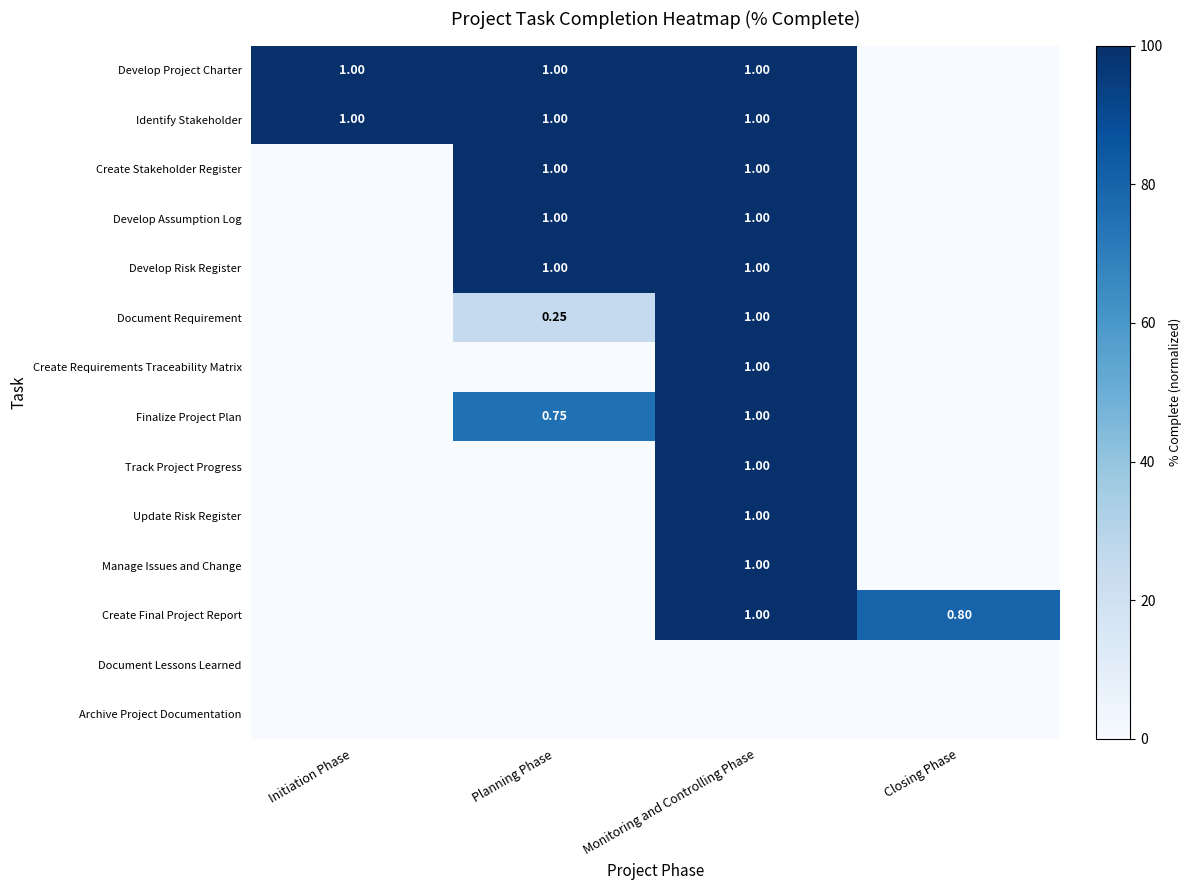

Which category has the lowest value in the Update Risk Register series?

Initiation Phase